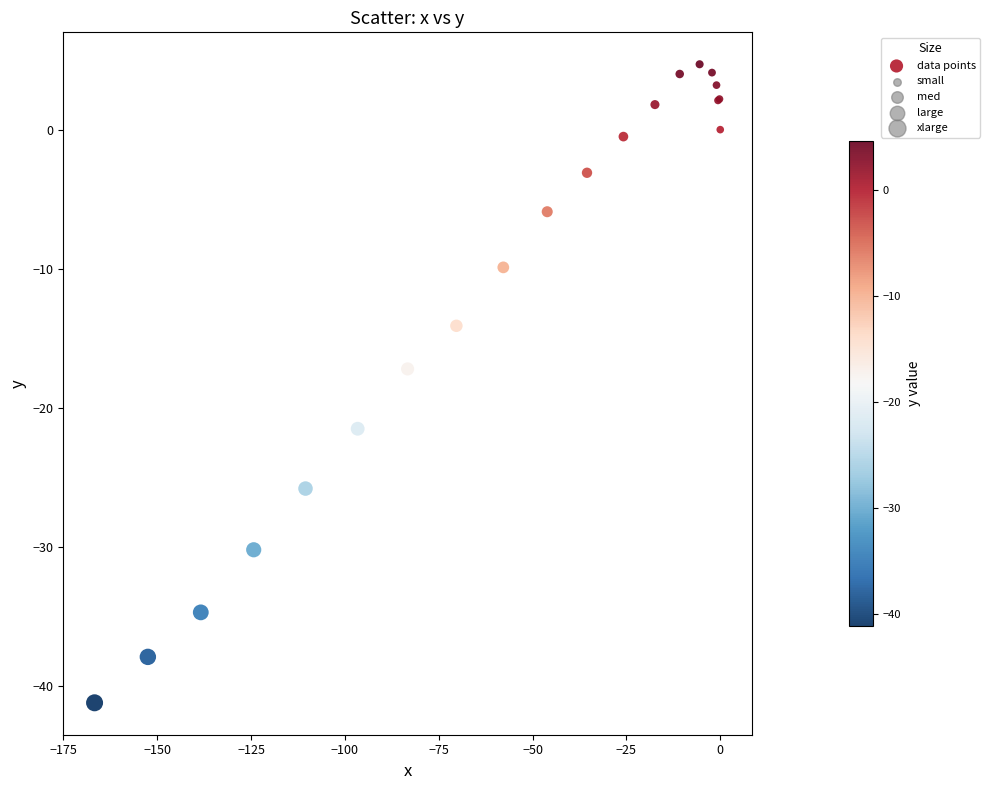

What Y value in the scatter plot is closest to -18?

-17.2